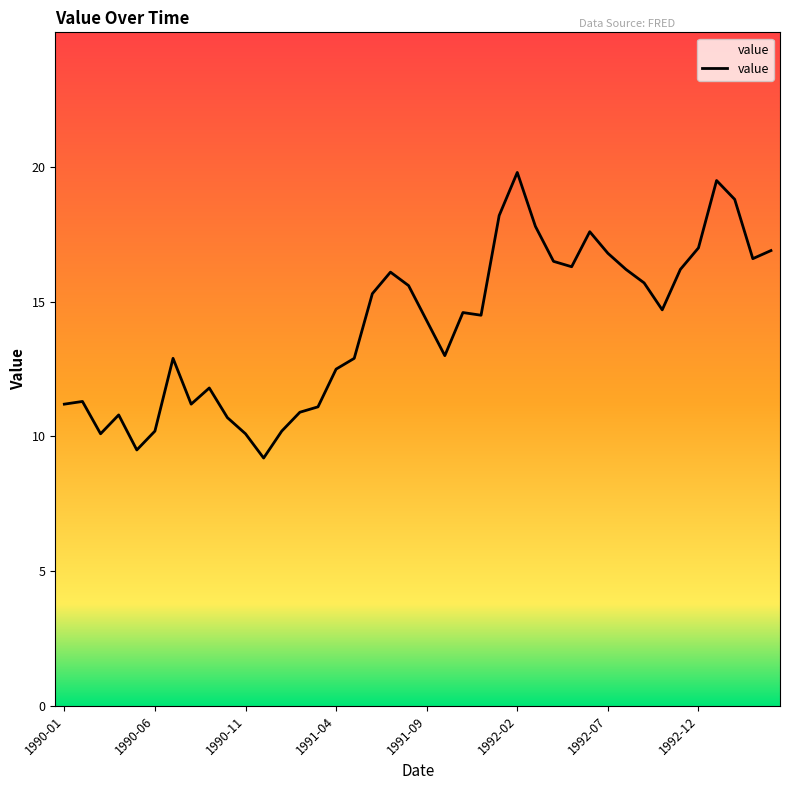

How many series are shown in this chart?

1